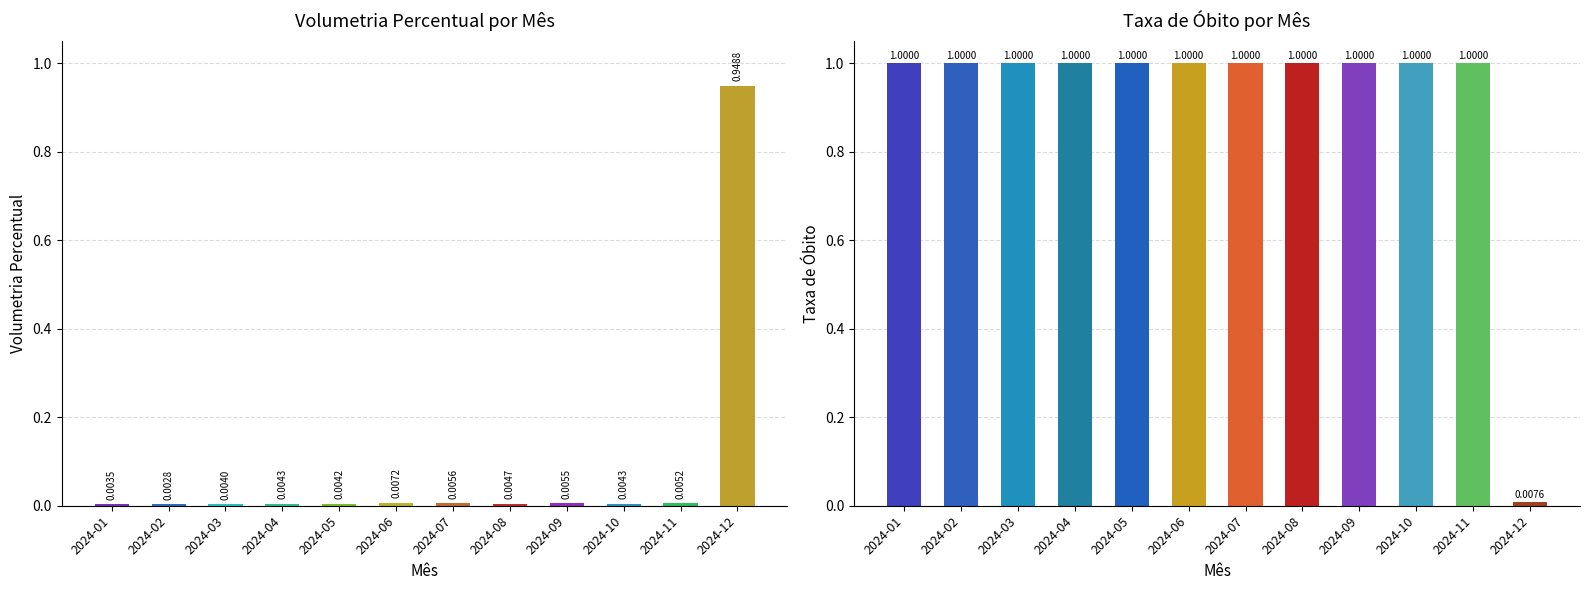

How many data points does each series have?

12